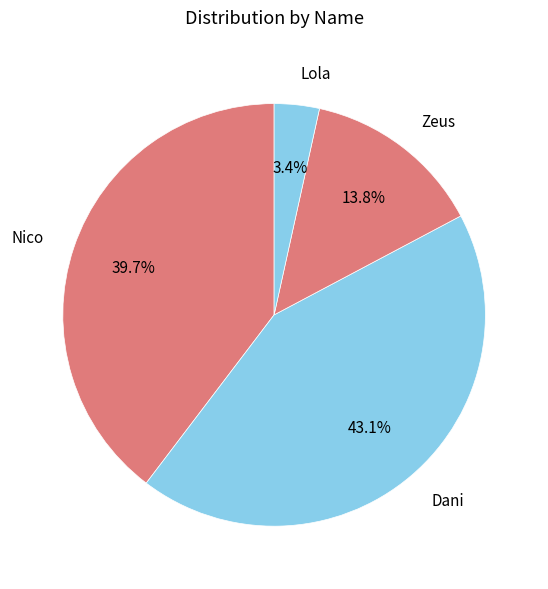

To the nearest percent, what is the difference between the Zeus and Nico slice percentages?

26%